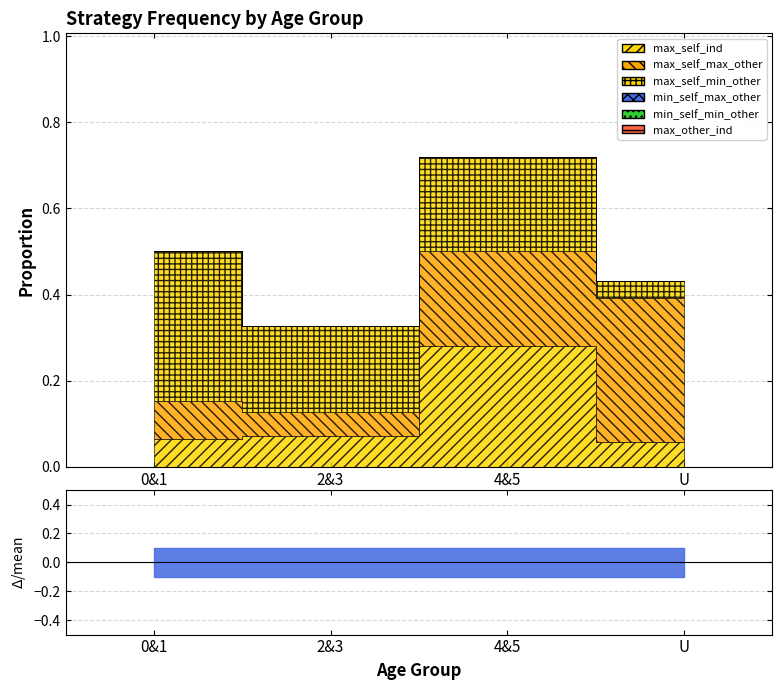

The value of max_self_ind at 0&1 is 0.0. True or false?

False